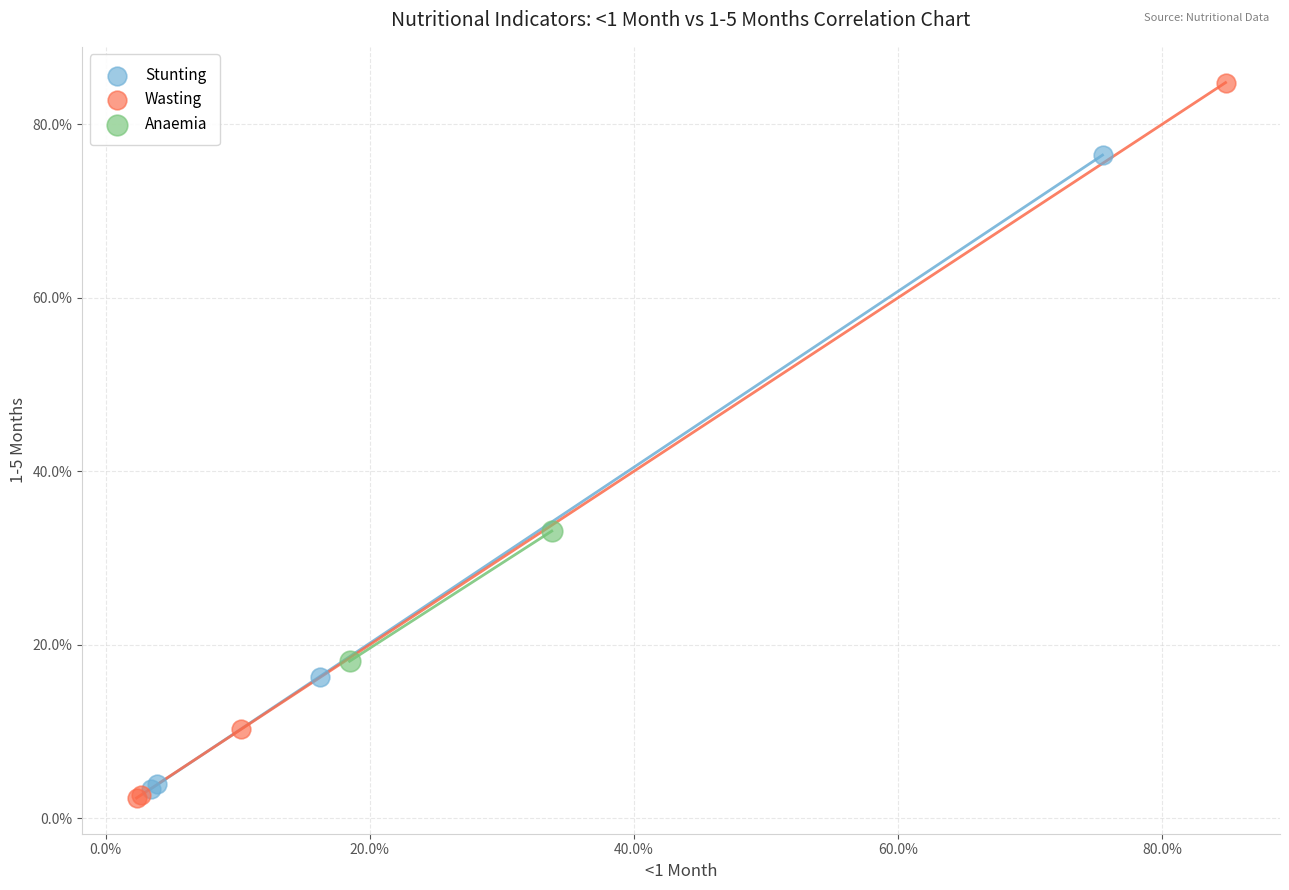

Which series contains the highest Y value?

Wasting